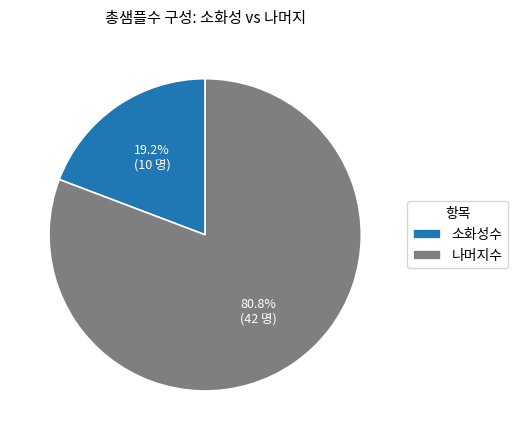

Count the number of slices in the pie.

2